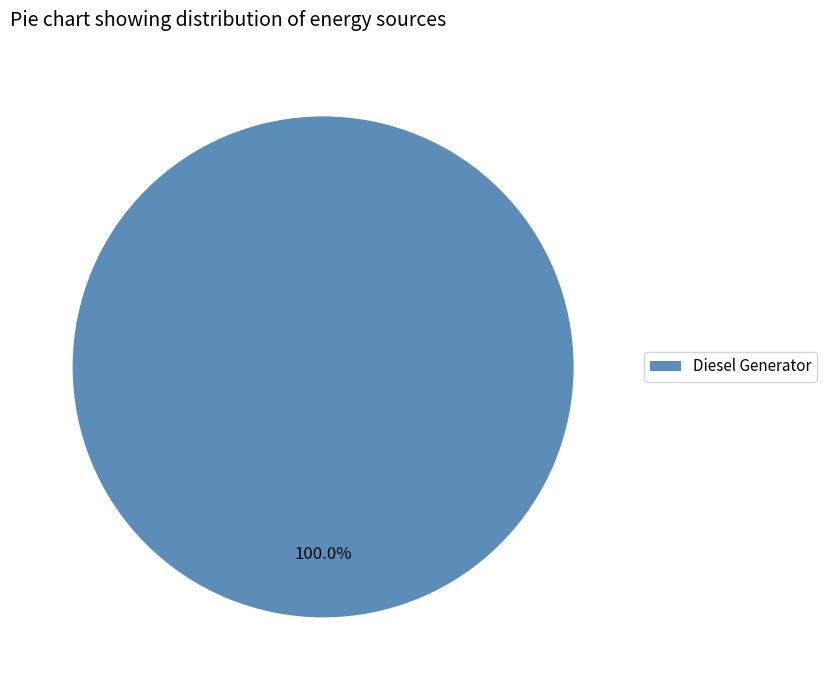

Rank the categories by value from lowest to highest.

Diesel Generator